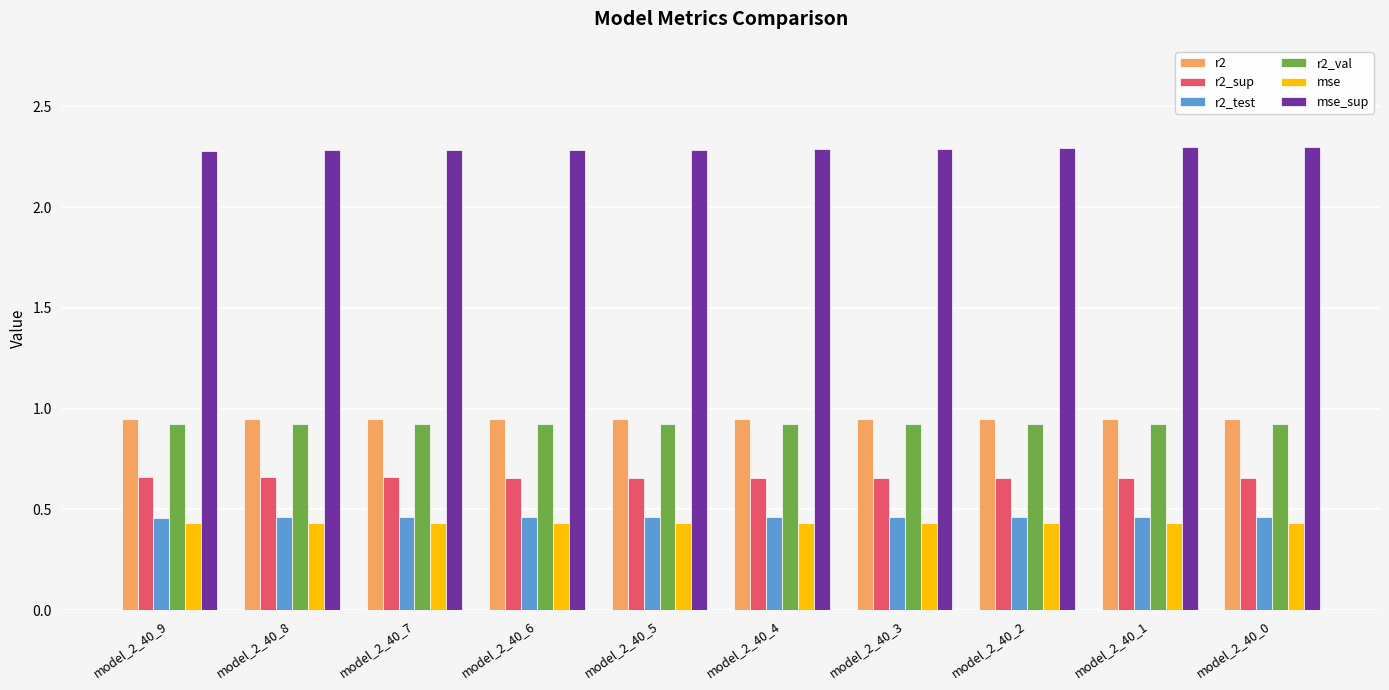

What is the greatest value displayed?

2.3